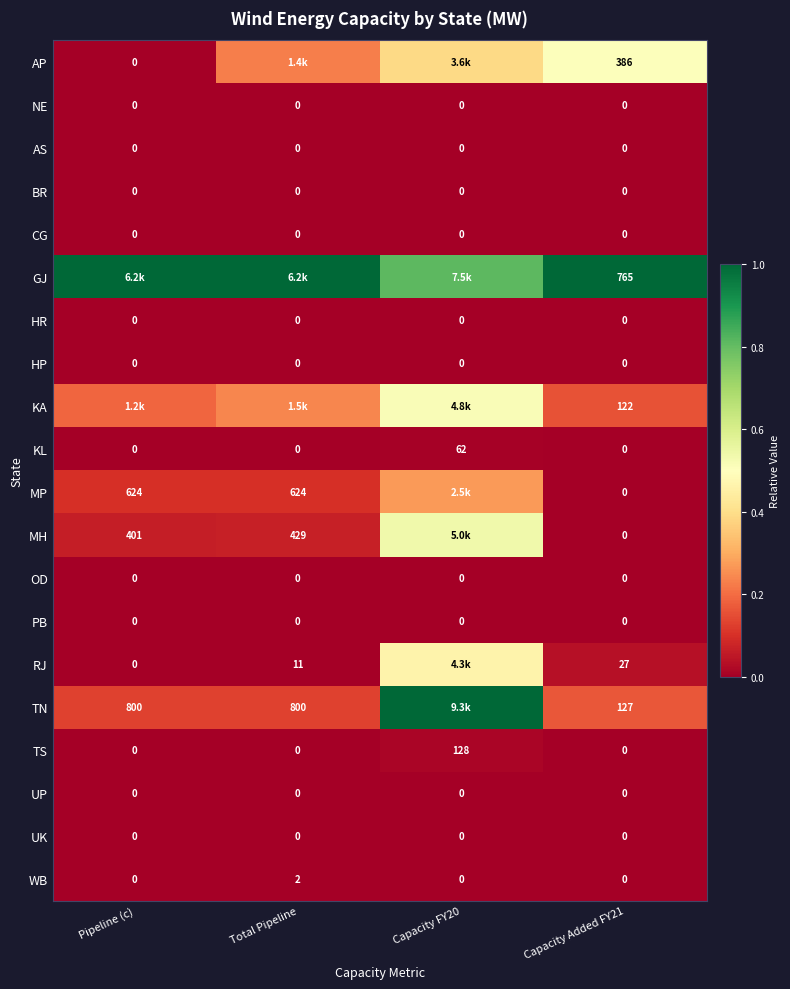

Which category has the lowest value in the HR series?

Pipeline (c)